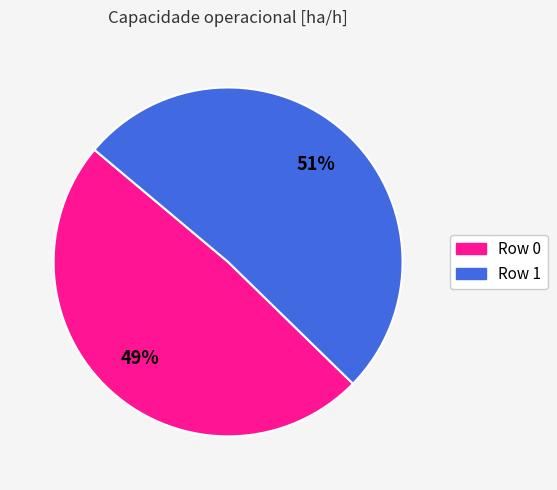

Which slice is the smallest?

Row 0